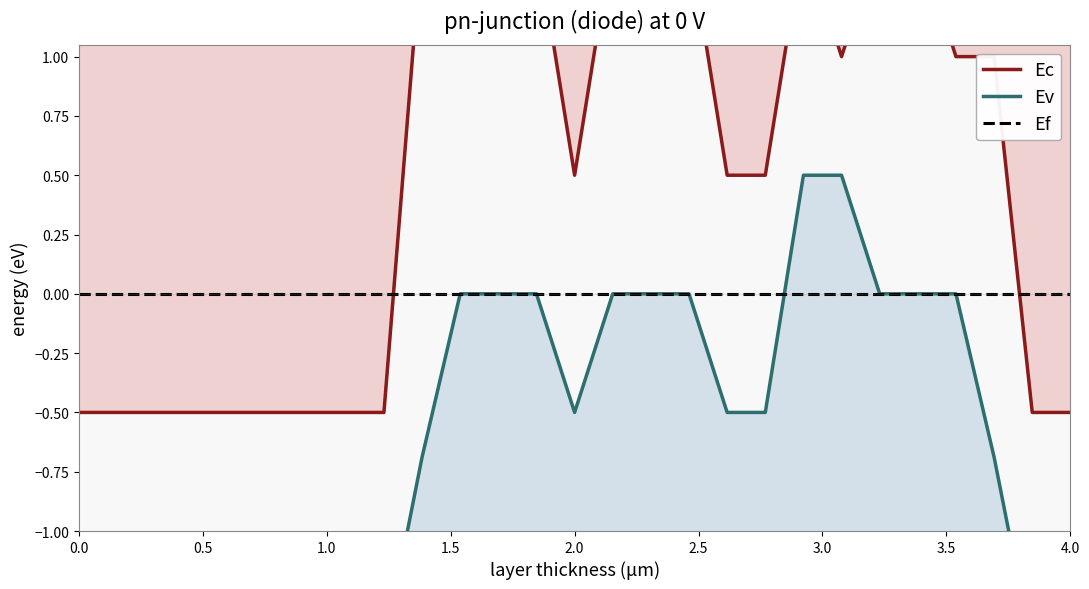

How many negative values does the Ec series have?

11